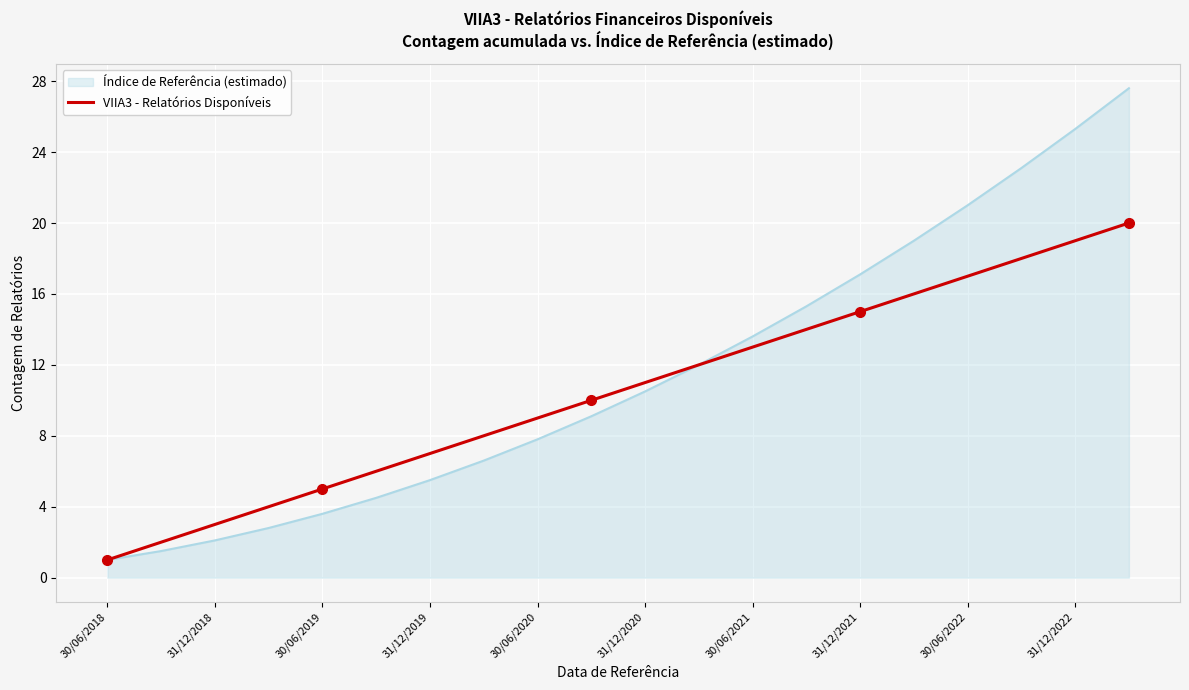

What is the minimum value shown in the chart?

1.0